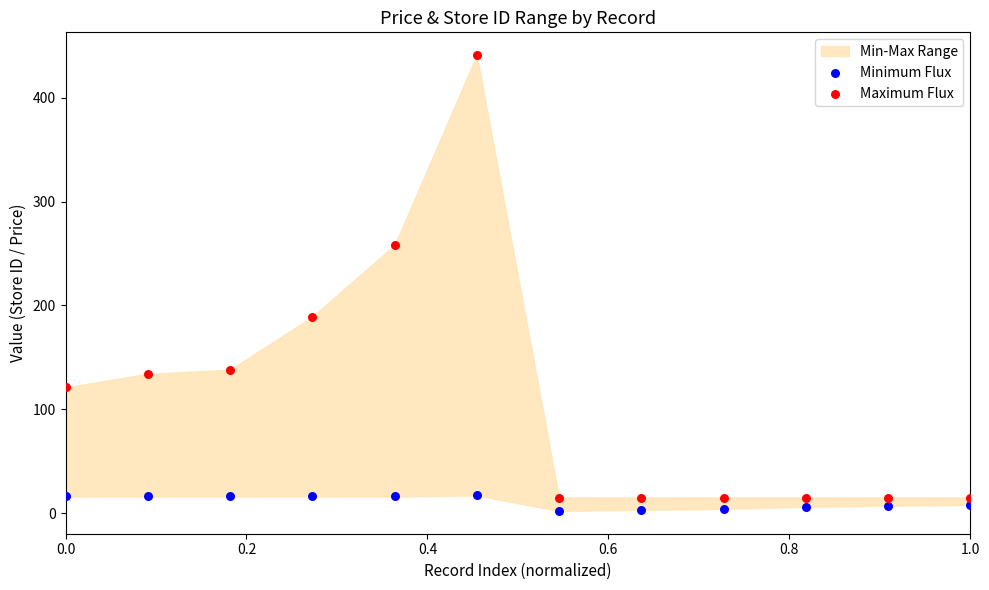

Across all series, what Y value is closest to 221?

189.0